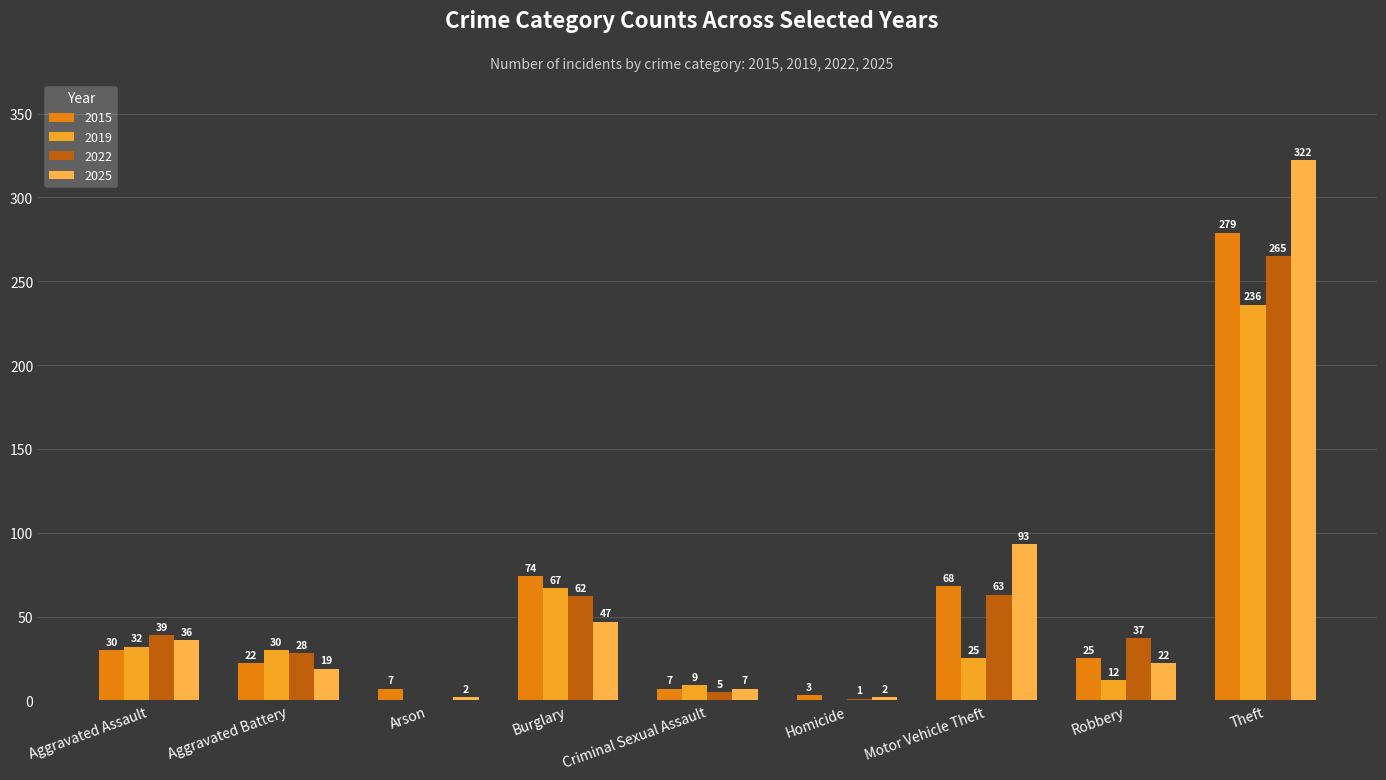

At which category does the chart reach its peak across all series?

Theft